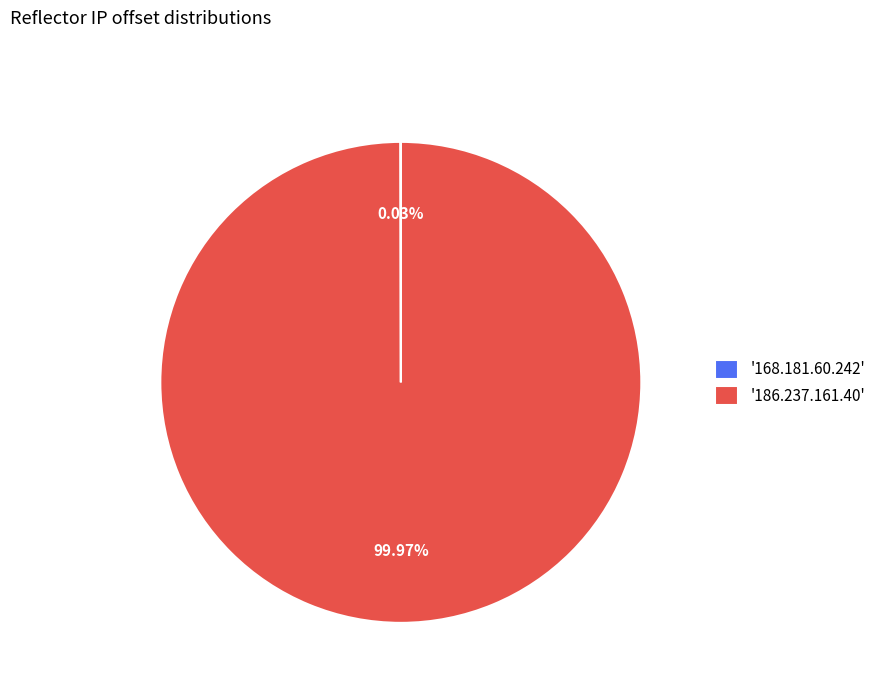

Which slice represents more than half of the pie?

'186.237.161.40'